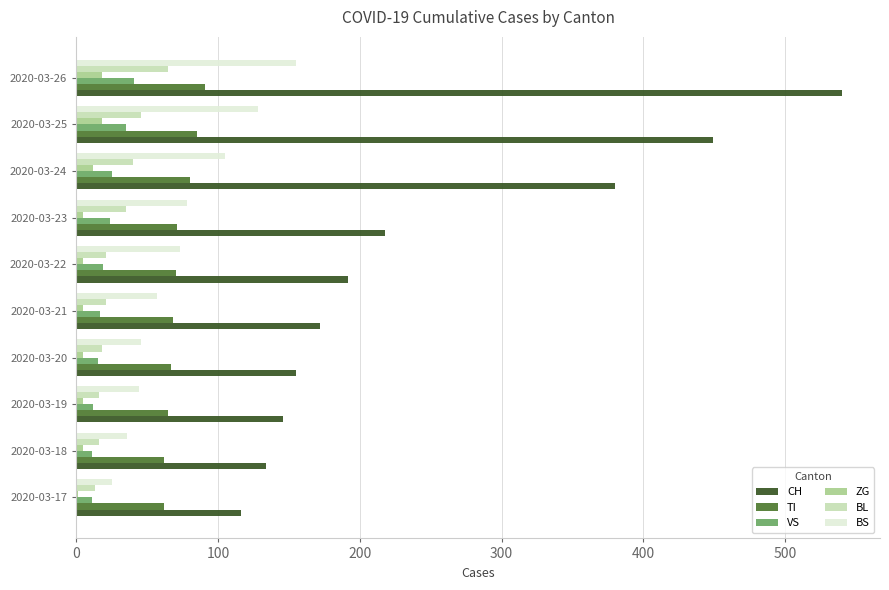

Which series has the largest total across all categories?

CH